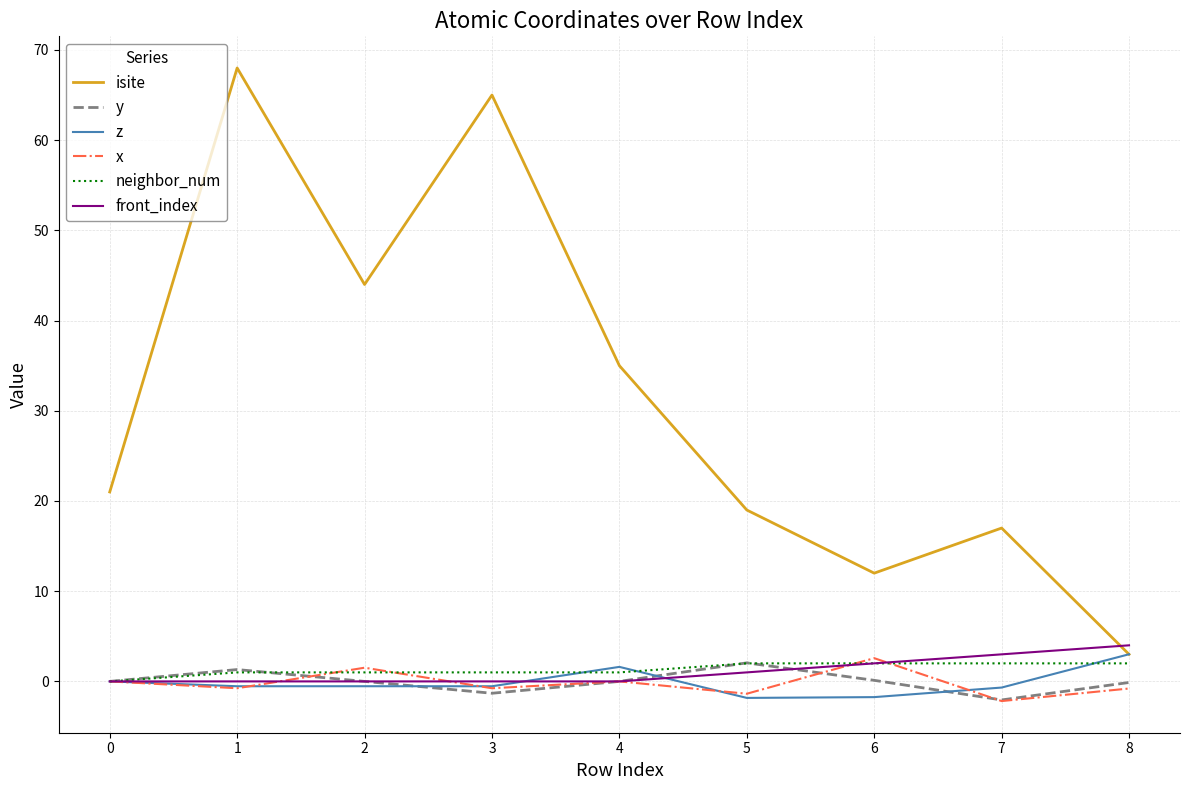

The isite series shows 19.0 at 5. True or false?

True